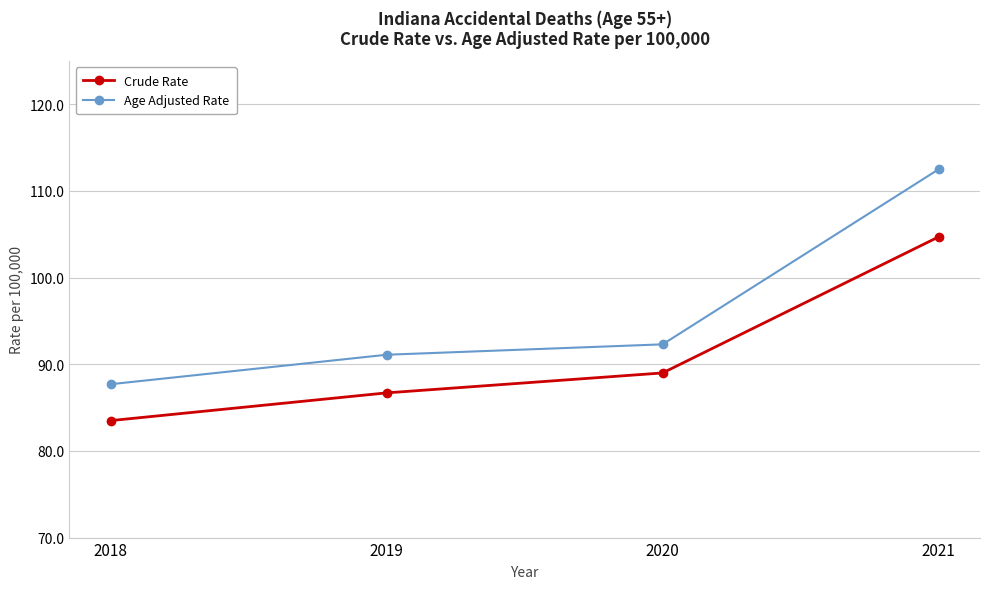

Where does the Age Adjusted Rate series first go above 92?

2020